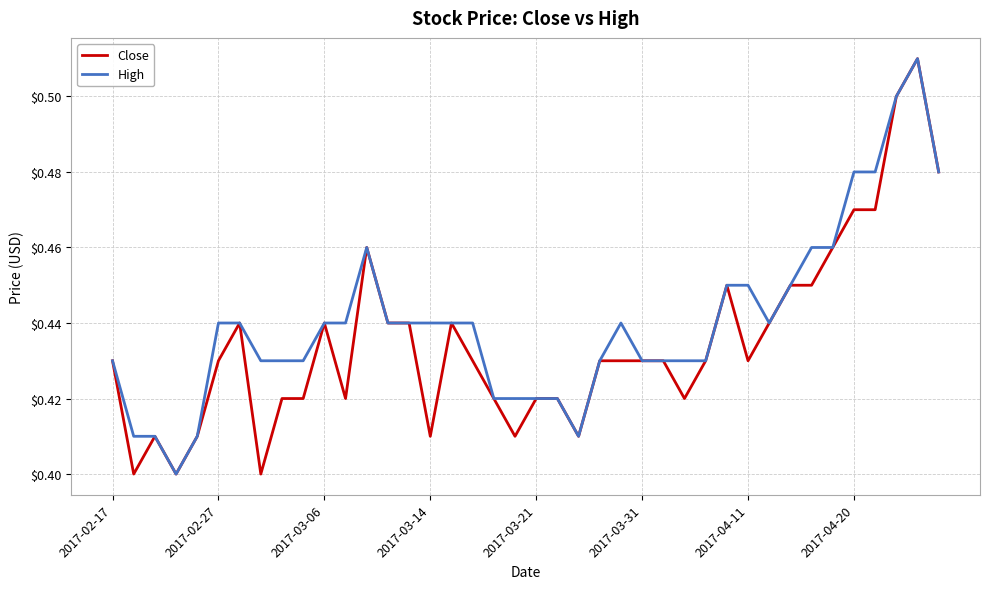

Count the High values in the range 0 to 1.

40